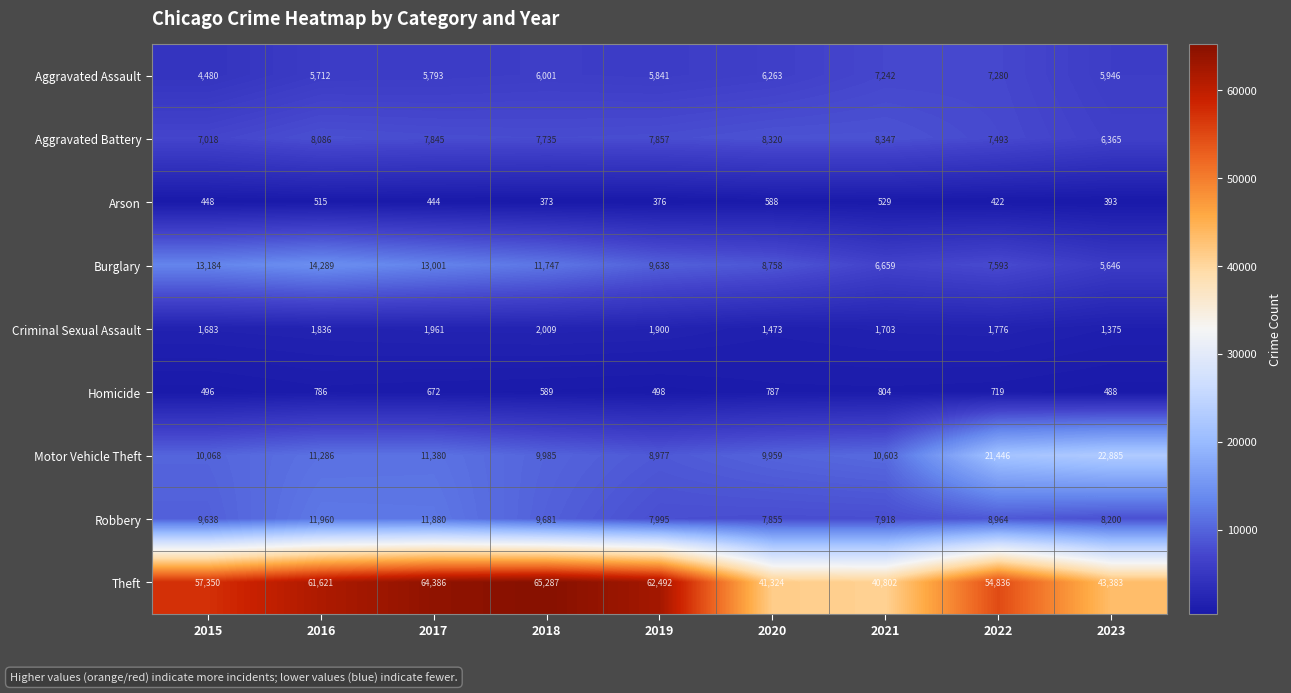

What is the difference between the second highest and minimum values in the Arson series?

156